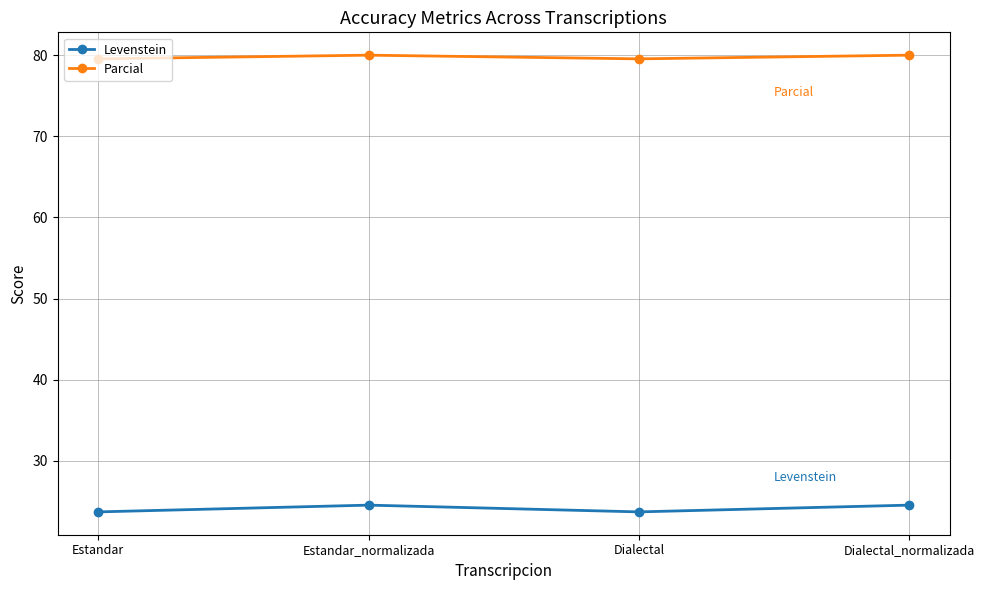

Is it true that Levenstein equals 24.6 at Dialectal_normalizada?

True